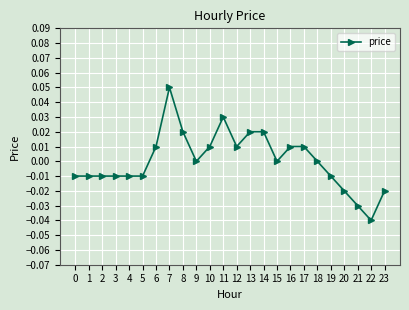

Is it true that the value at 18 is 0.0?

True